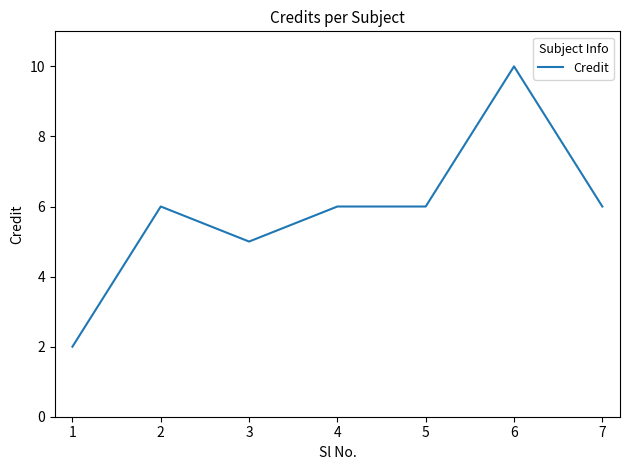

True or false: the data has more than 0 interior local peaks.

True